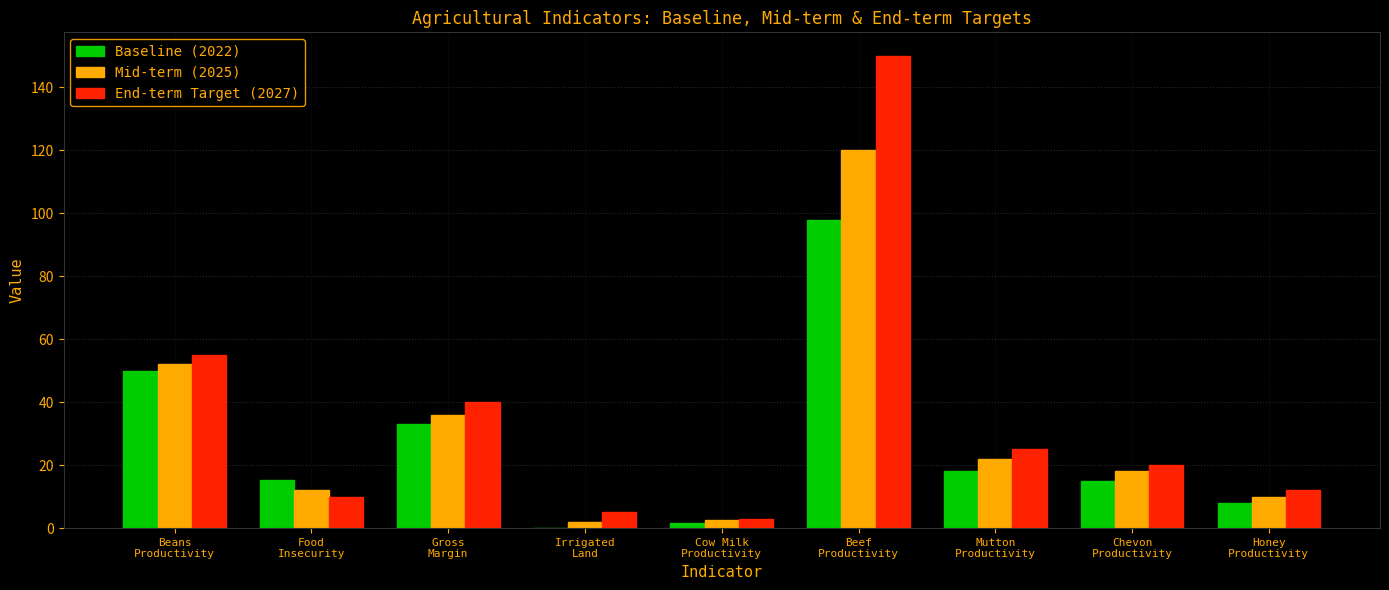

What is the sum of all Baseline (2022) values?

239.1